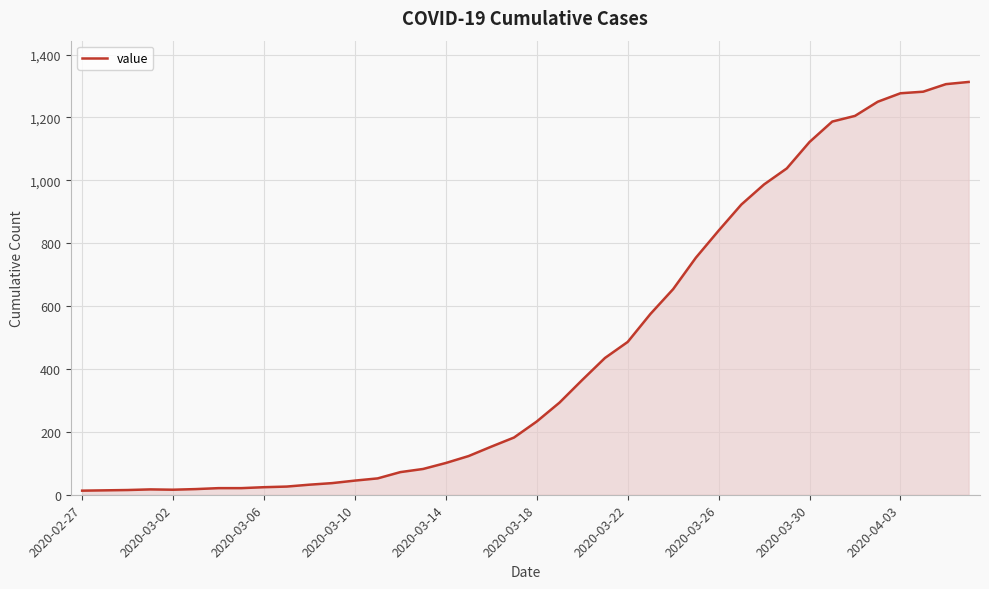

What is the difference between the maximum and minimum values?

1300